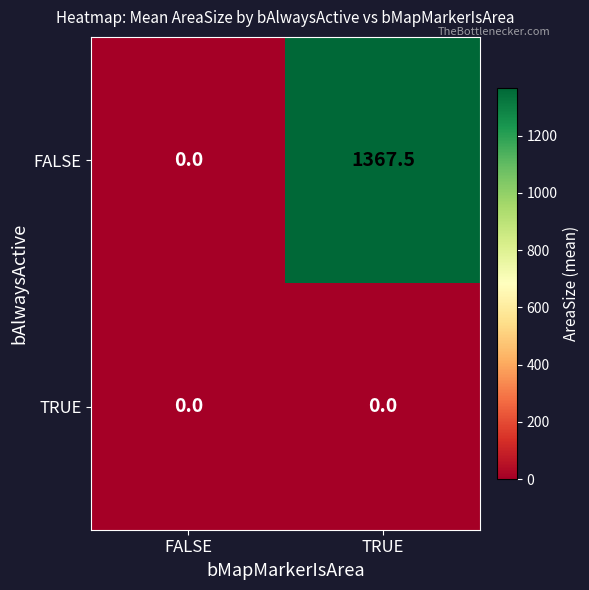

Between FALSE and TRUE, which series saw the biggest shift?

FALSE